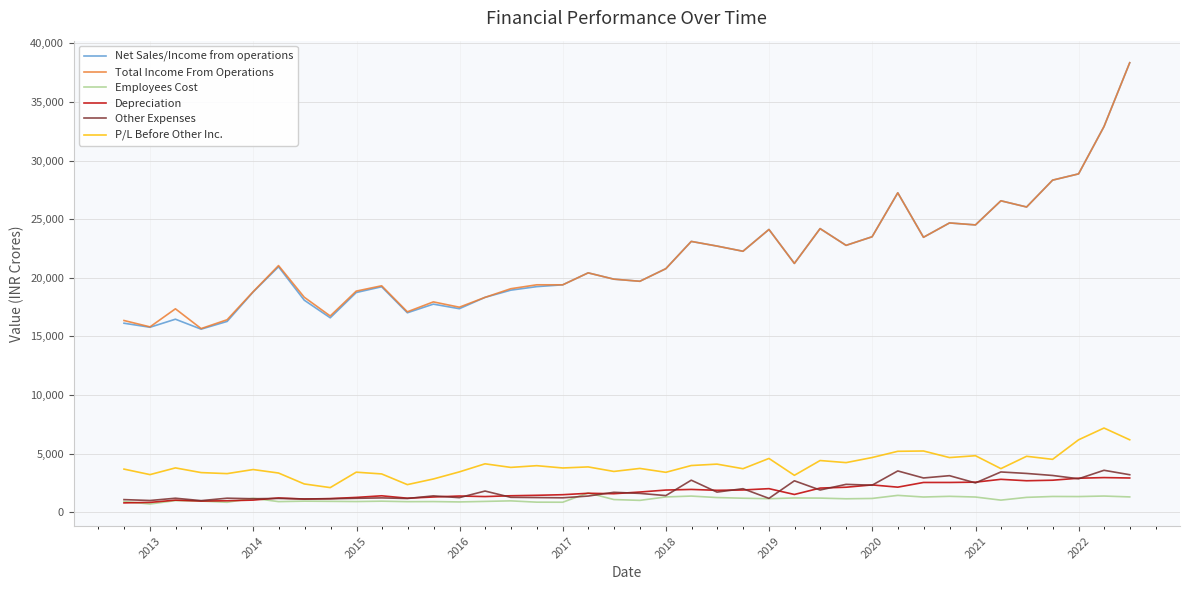

True or false: Depreciation and P/L Before Other Inc. intersect in this chart.

False